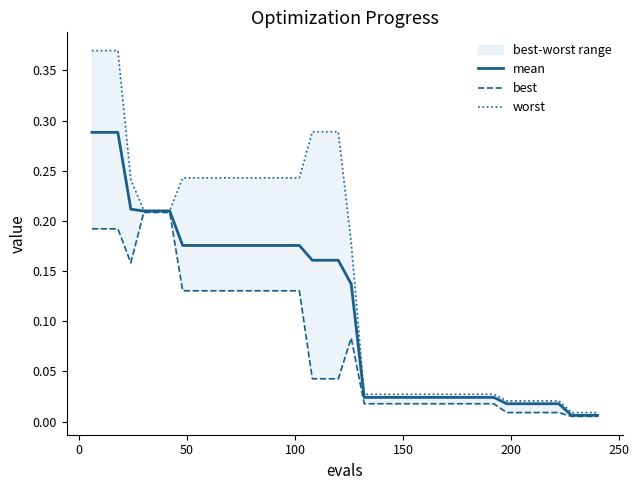

What is the greatest value displayed?

0.4